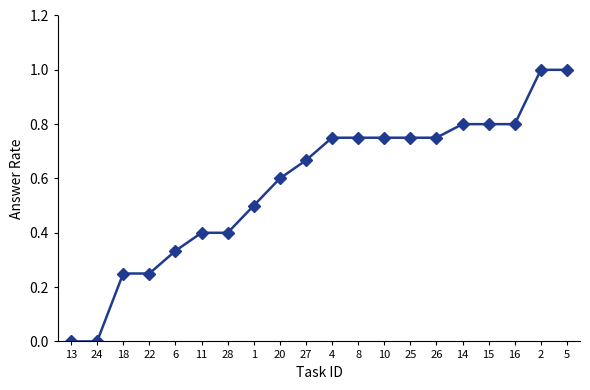

How many distinct data groups are displayed?

1